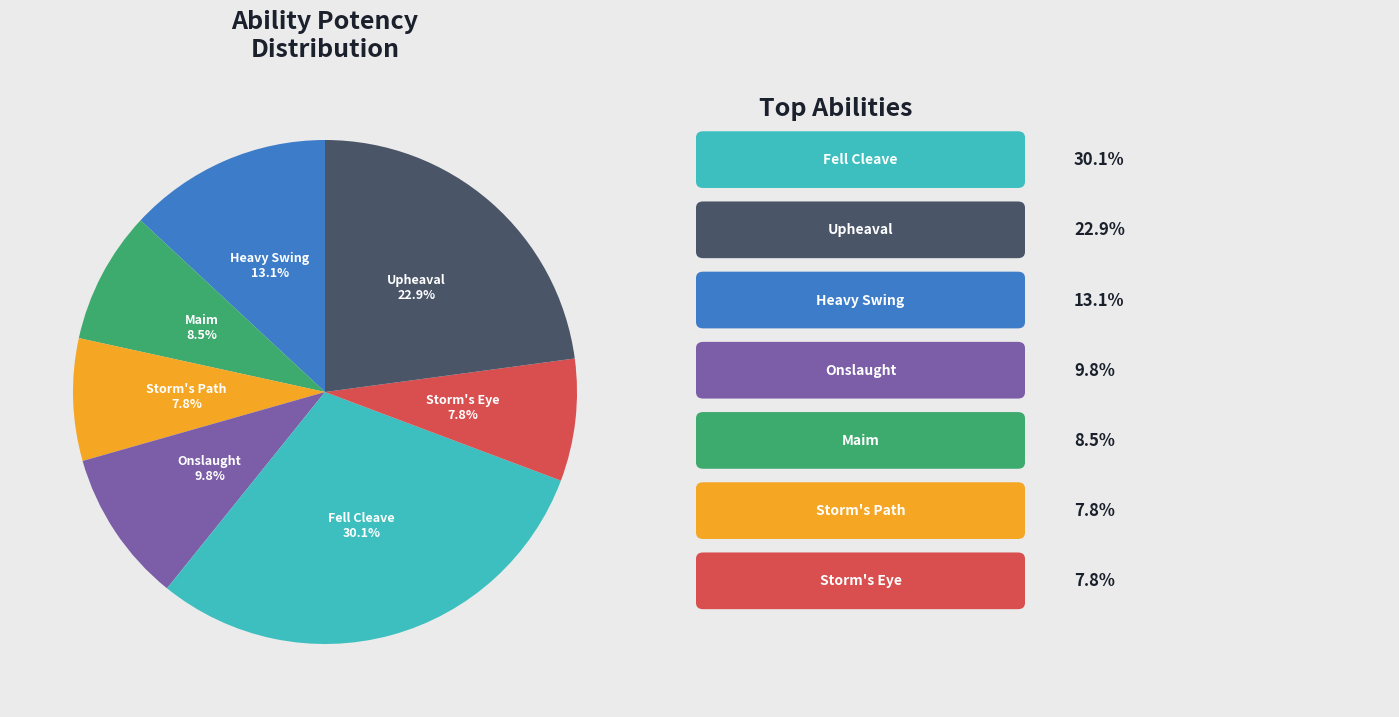

Does Fell Cleave represent more than half of the total?

No